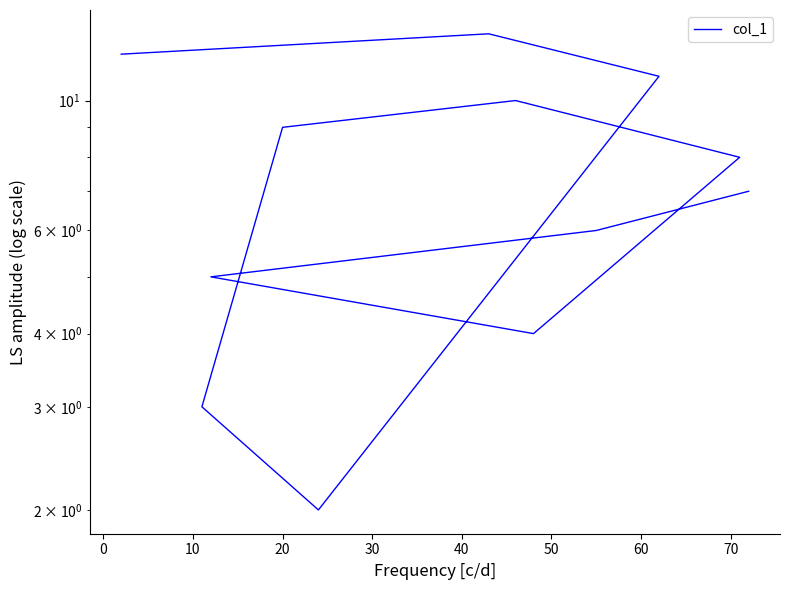

What is the sum of all values?

90